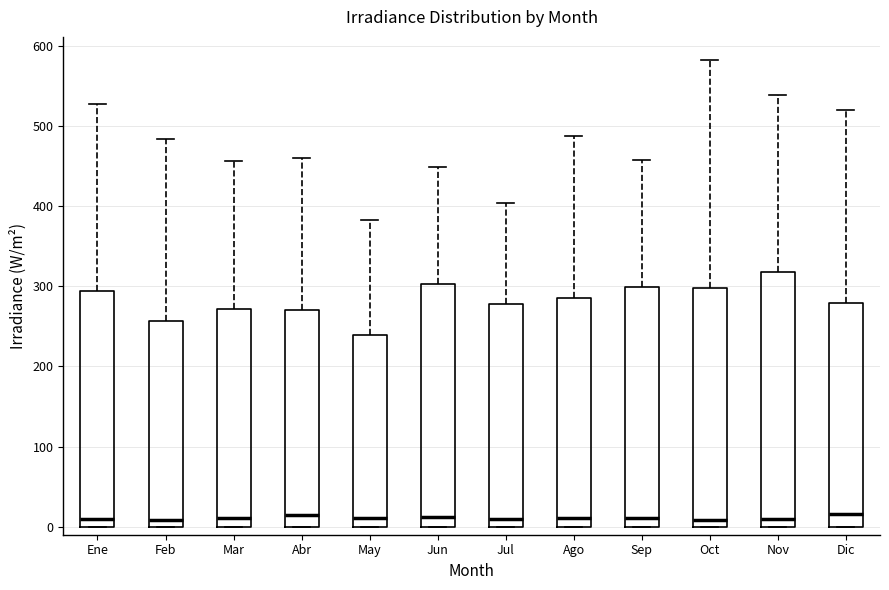

Where does the upper whisker of the box for Mar end on the y-axis? The values are not printed on the chart, so give them approximately, as read against the axis.

460